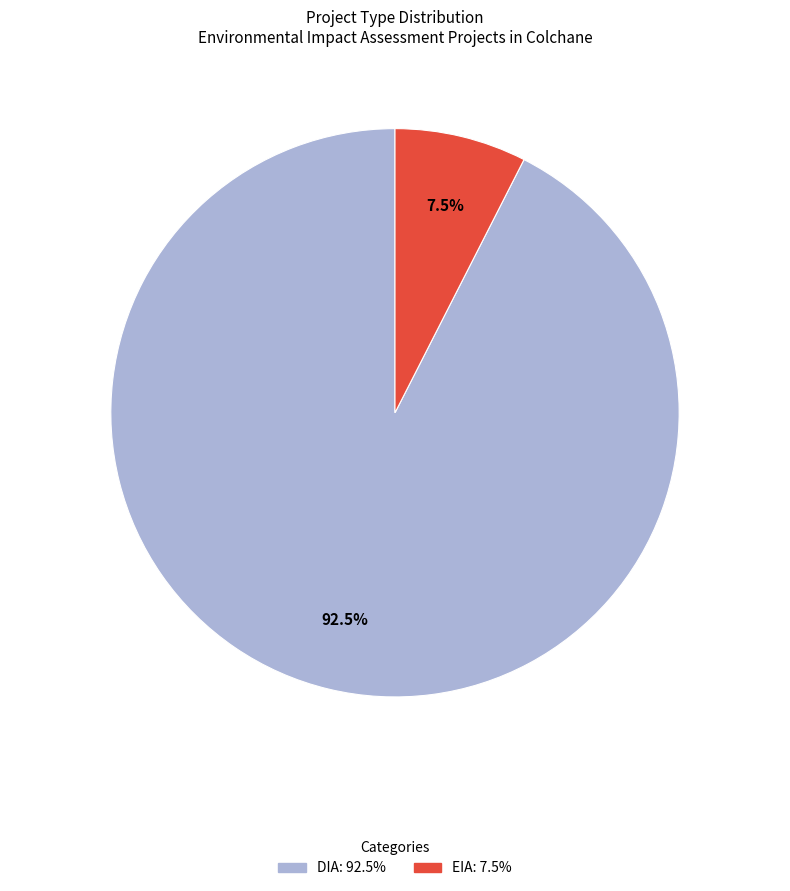

Which slice represents more than half of the pie?

DIA